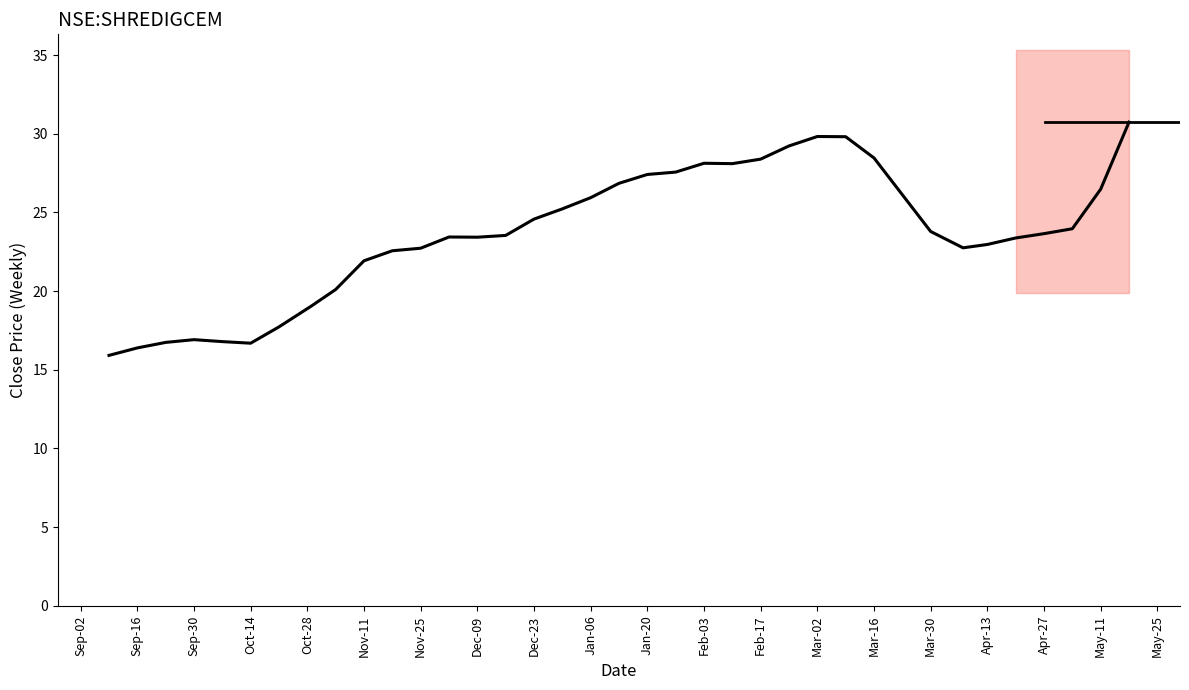

What is the change in value from Mar-02 to Apr-27?

-6.2